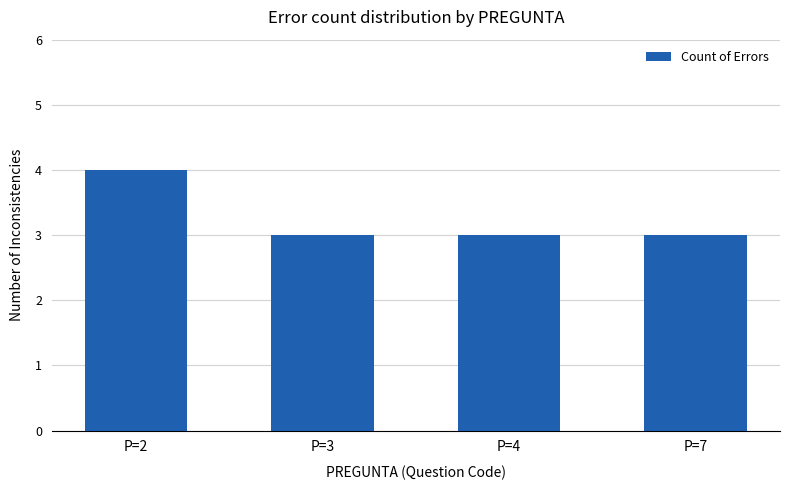

What is the average value?

3